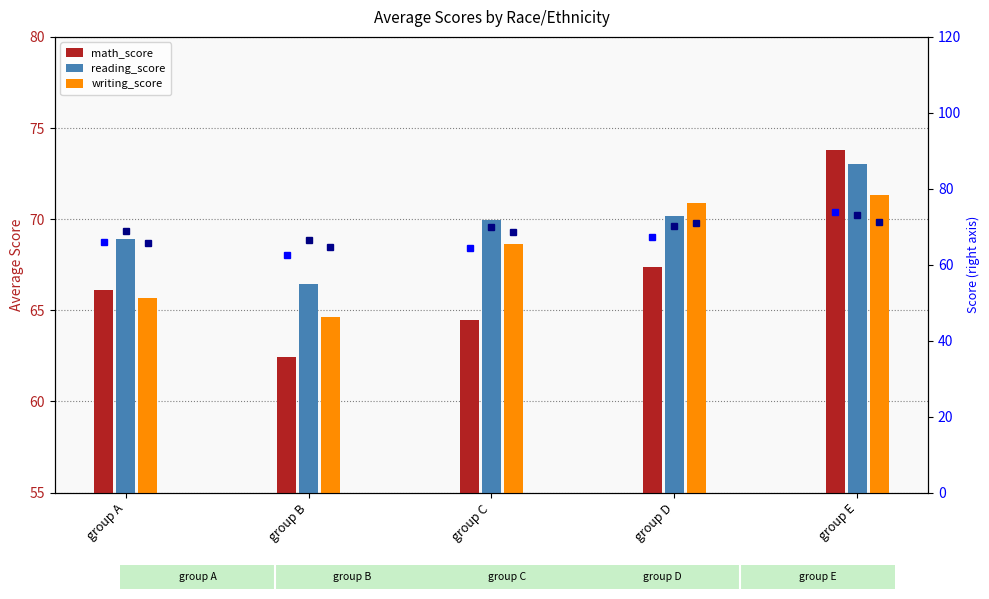

Is the value of reading_score (marker) at group D greater than the value of math_score (marker) at group A?

Yes